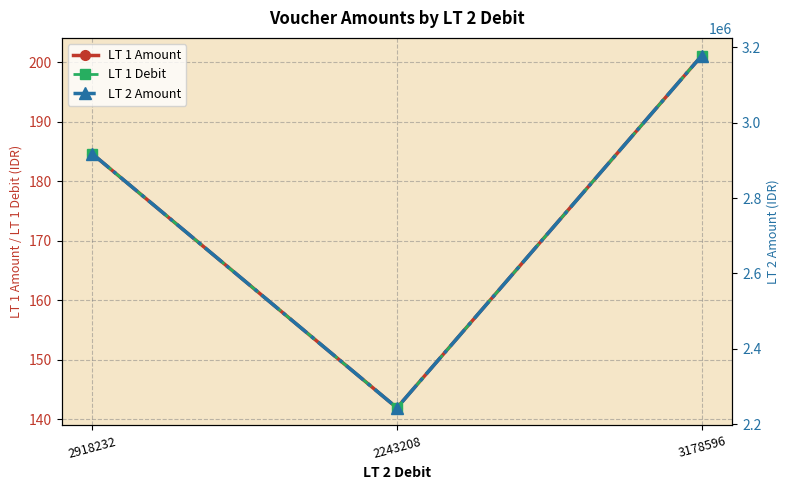

At which label does LT 1 Amount first exceed 184?

2918232